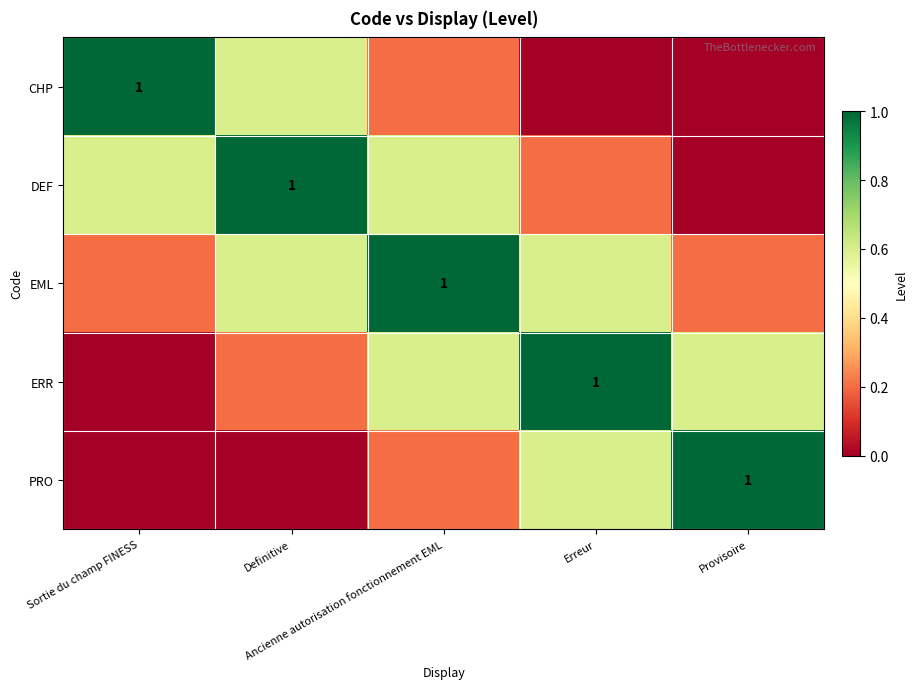

What is the total value across all series at Ancienne autorisation fonctionnement EML?

2.6